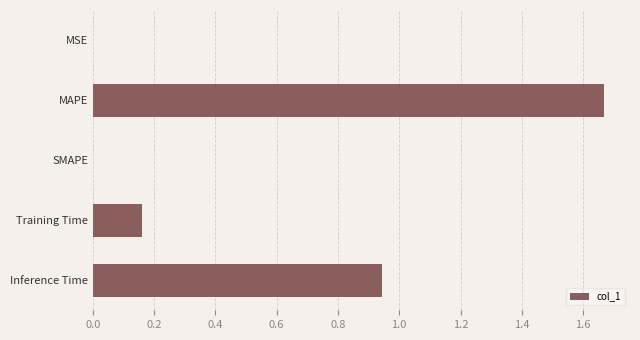

Which has a higher value, MSE or Training Time?

Training Time